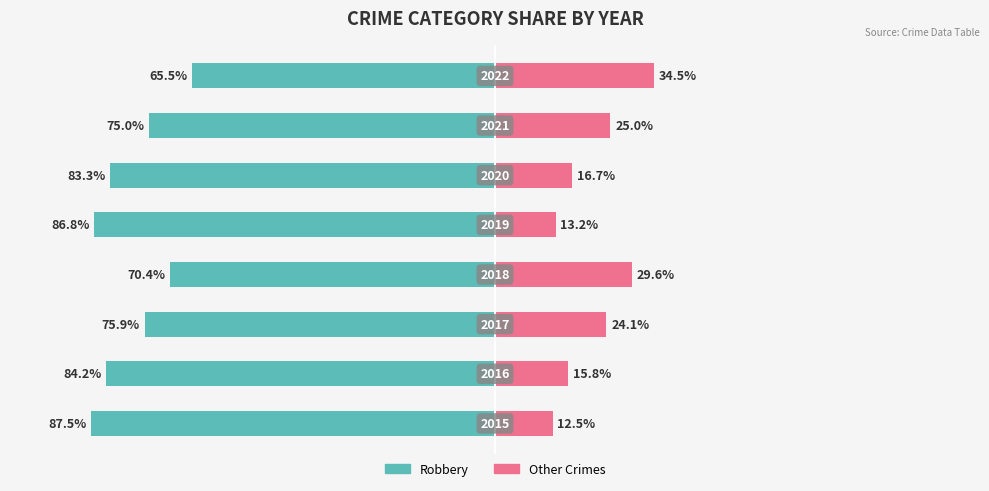

Between 2 and 4, which series saw the biggest shift?

Robbery